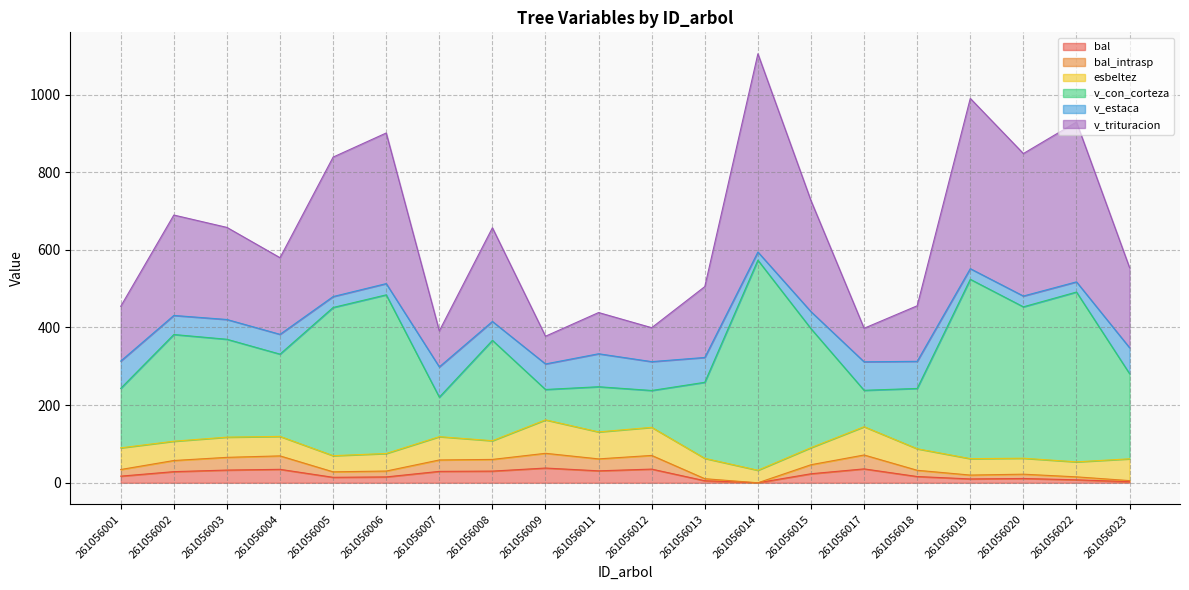

Does the chart have visible grid lines?

Yes